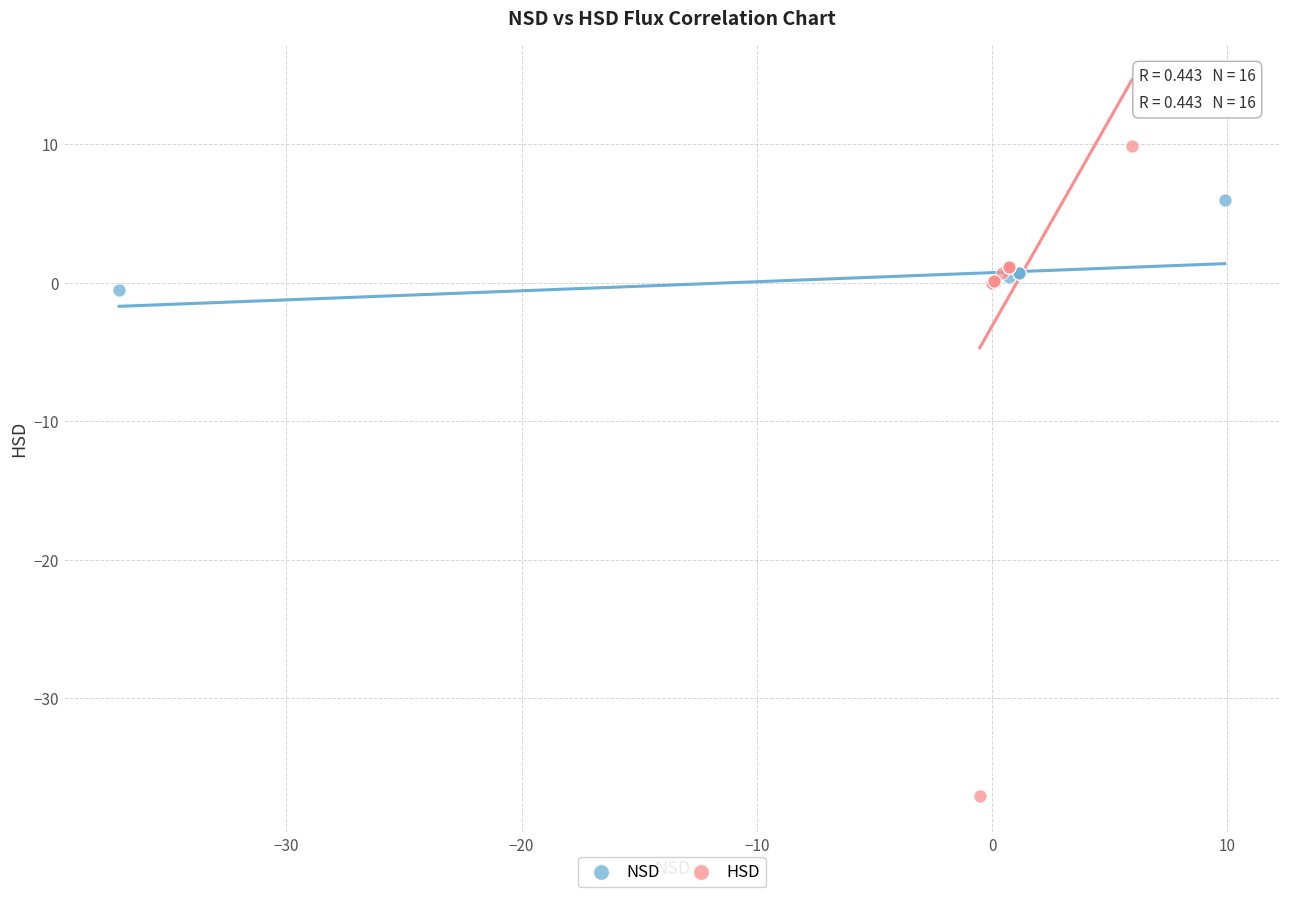

Which series reaches the maximum Y coordinate?

HSD